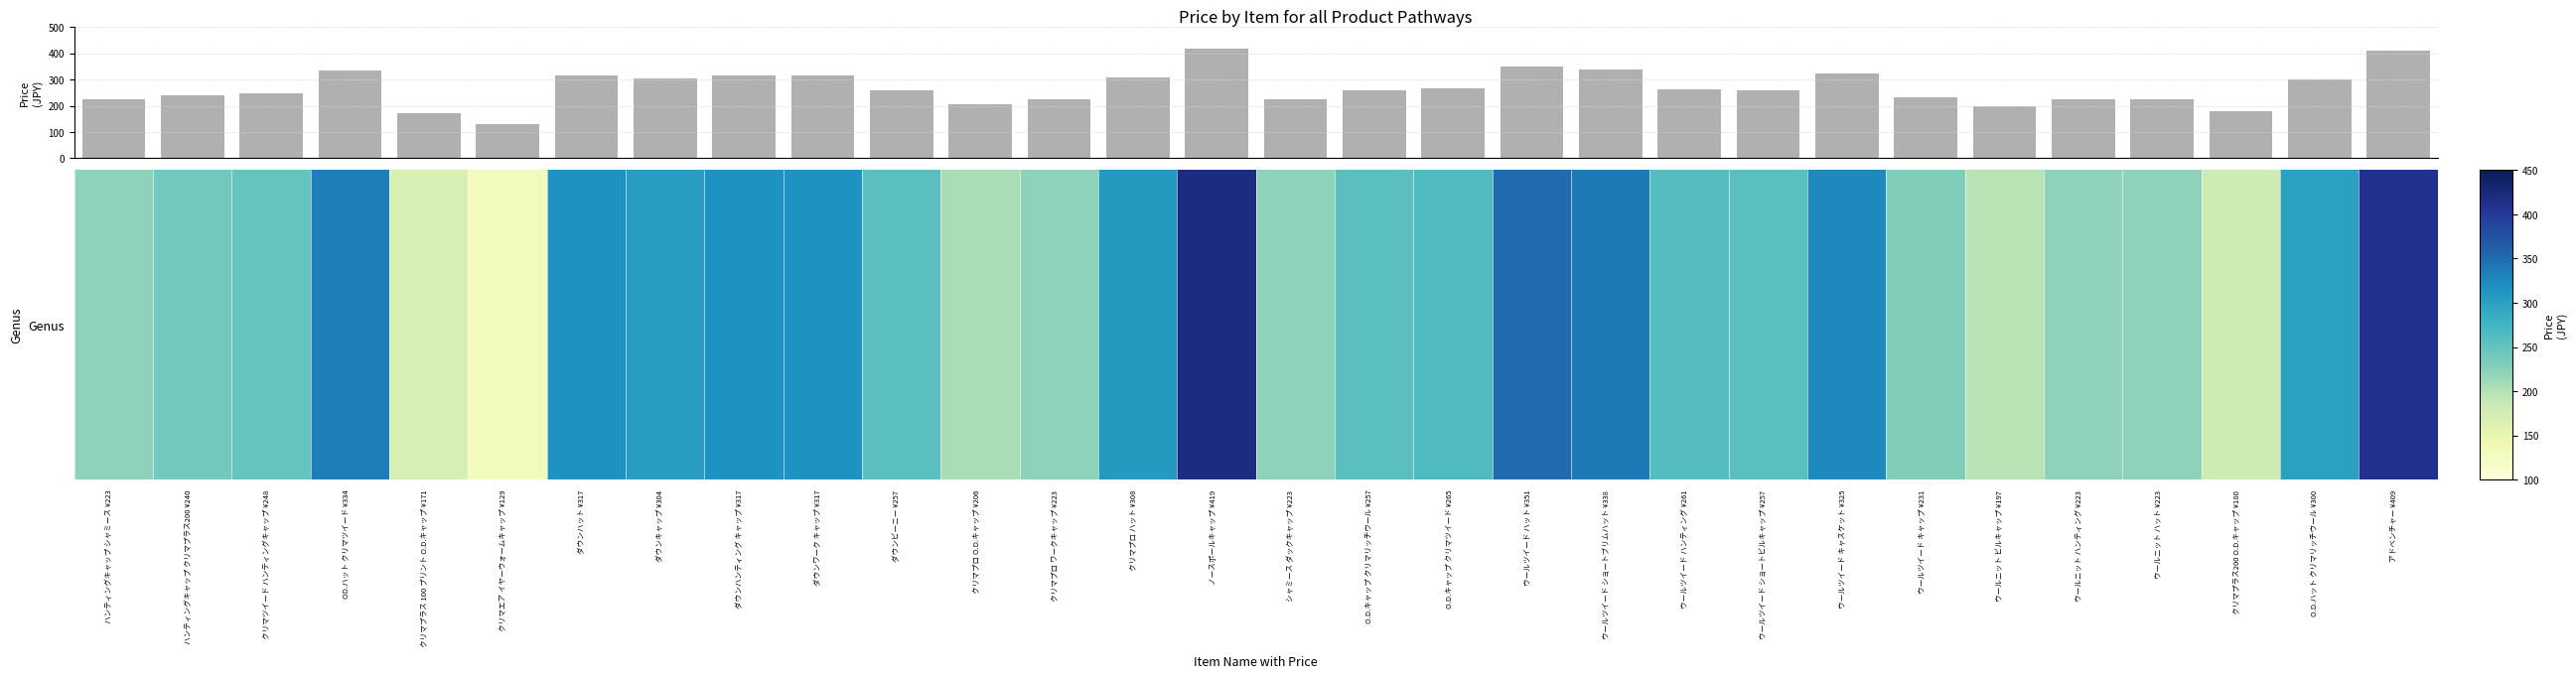

What is the sum of all values?

8053